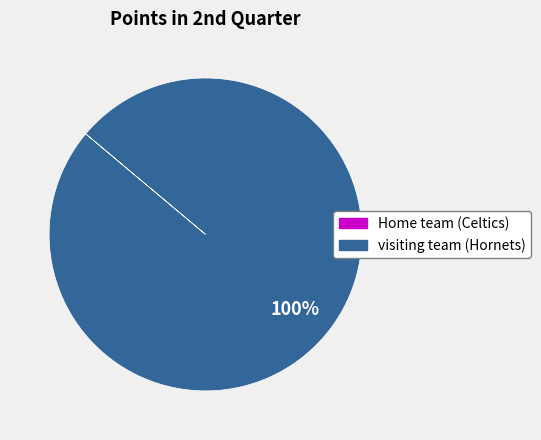

Is it true that visiting team (Hornets) is 100% of the pie?

True